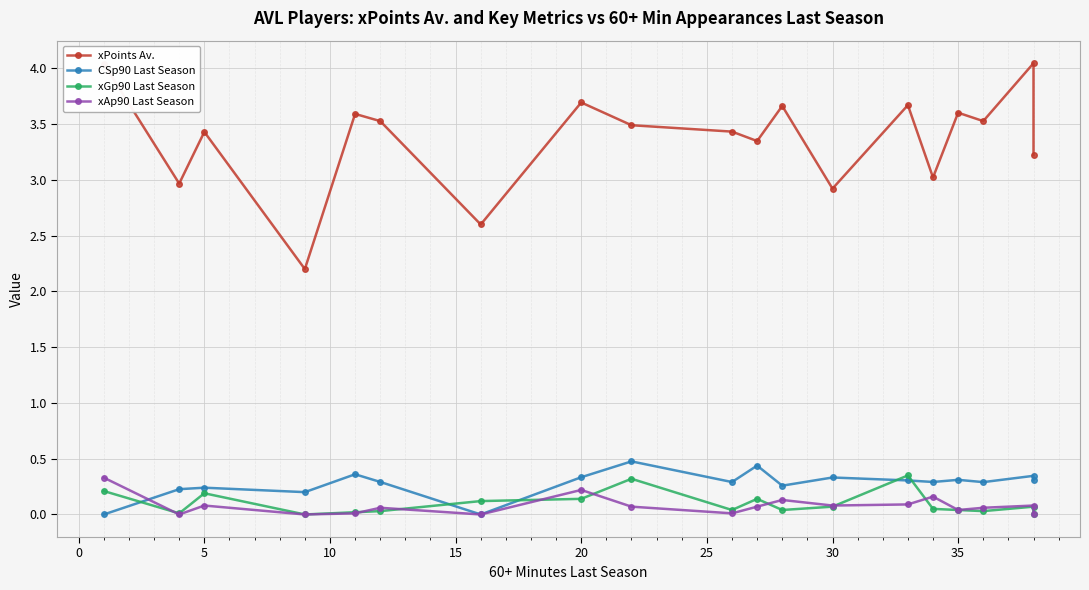

Where is the first local maximum for xAp90 Last Season?

5